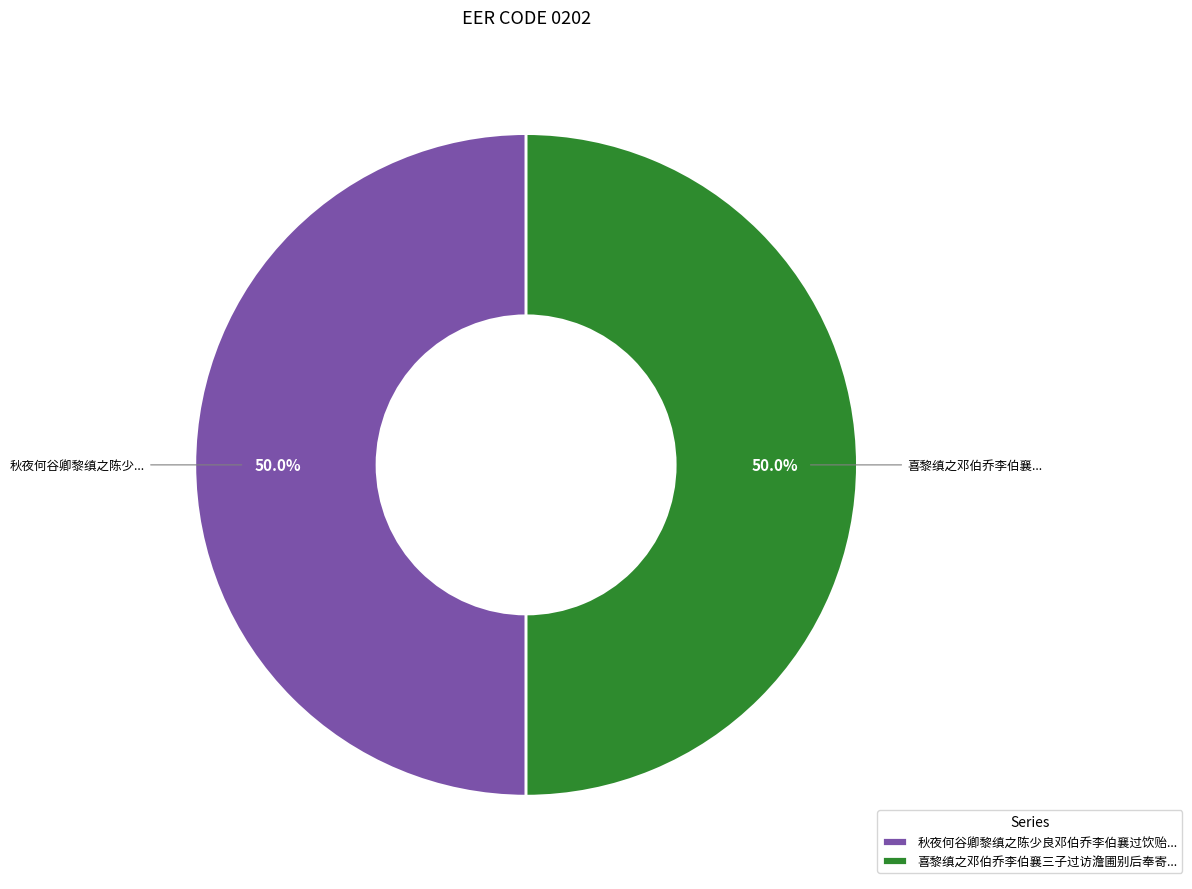

What portion of the pie excludes 喜黎缜之邓伯乔李伯襄三子过访澹圃别后奉寄...?

50.0%